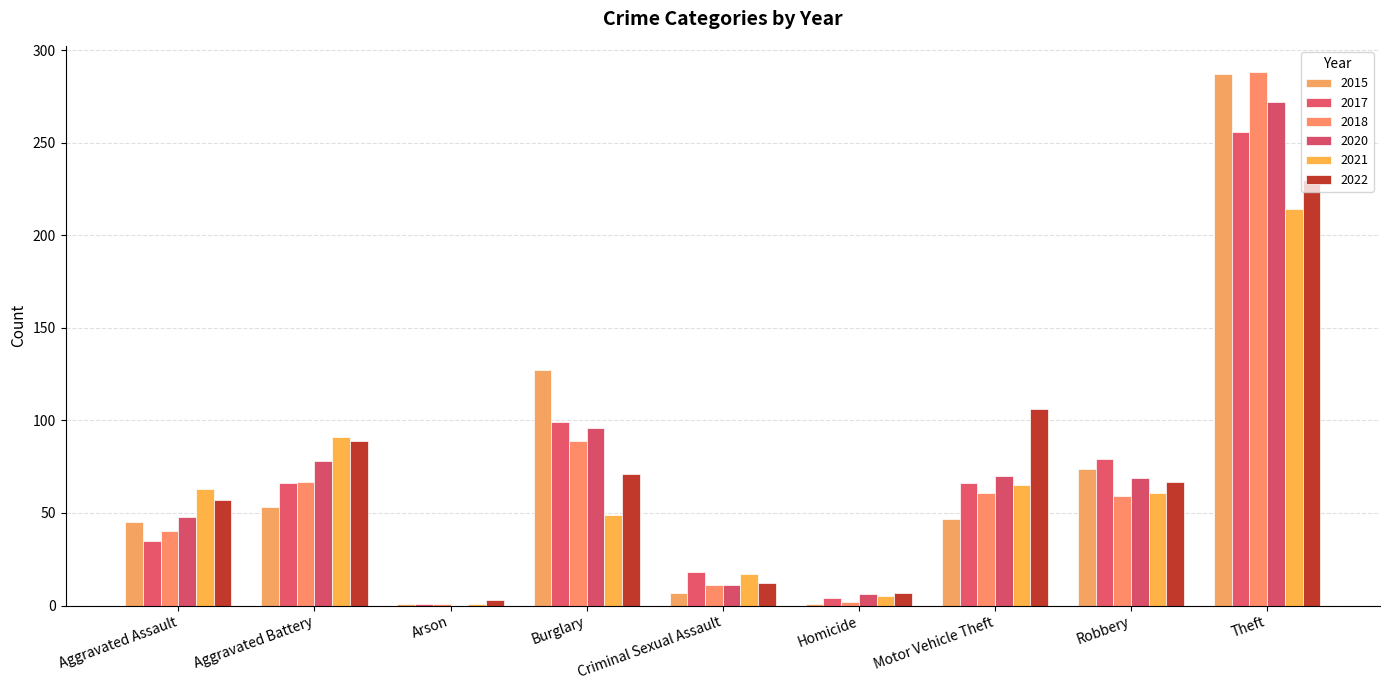

Count the number of categories in the chart.

9